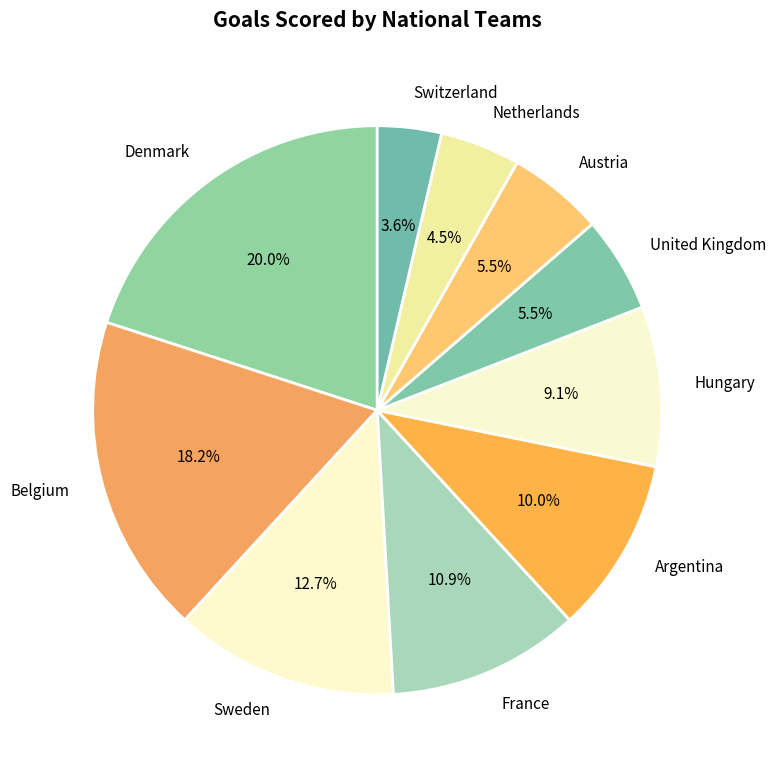

Between Netherlands and Denmark, which is larger?

Denmark